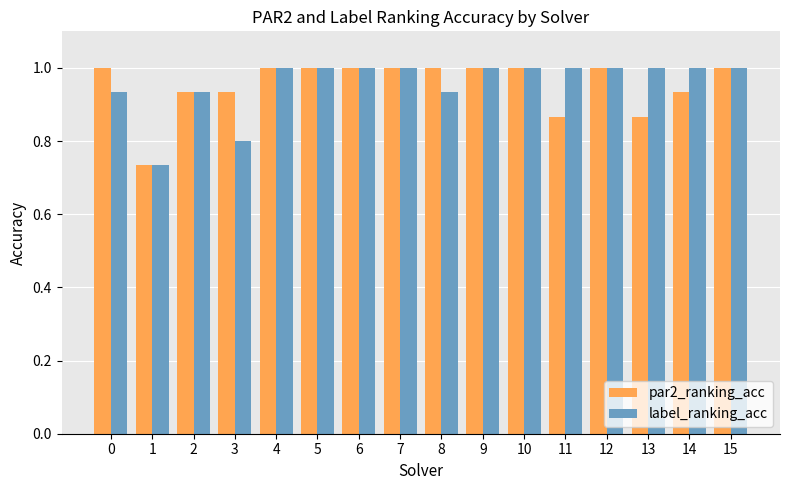

Are the bars grouped side by side (vs. stacked)?

Yes